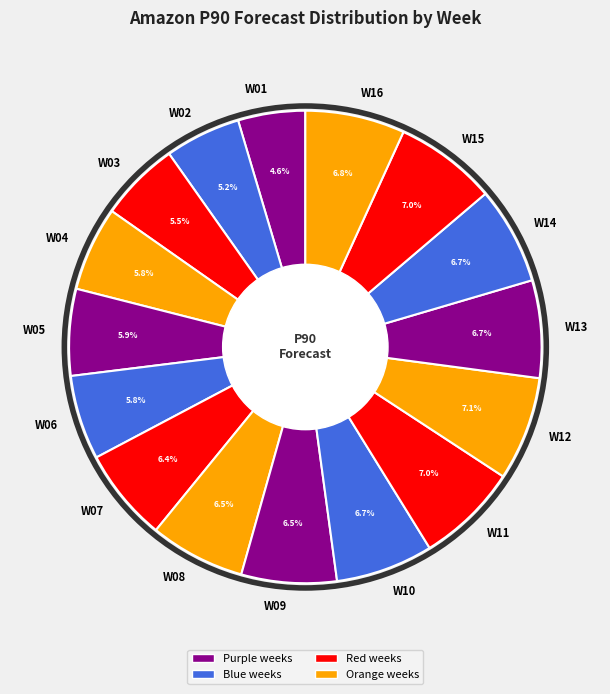

What portion of the pie excludes W09?

93.5%